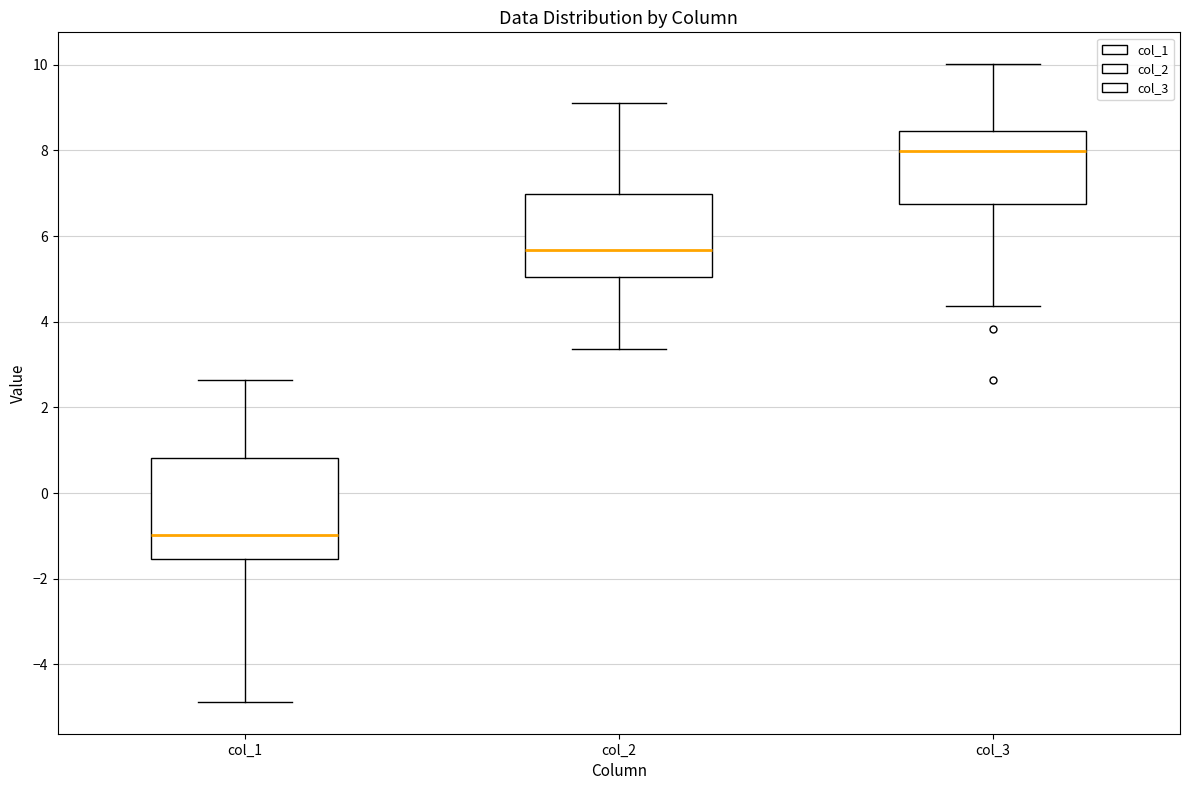

Comparing the boxes themselves (not the whiskers), which one is the tallest?

col_1